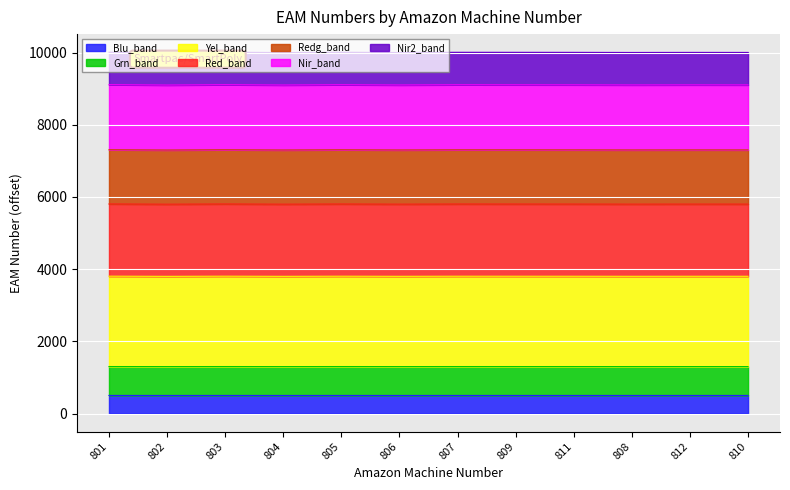

Does the chart display data point markers on the line(s)?

No